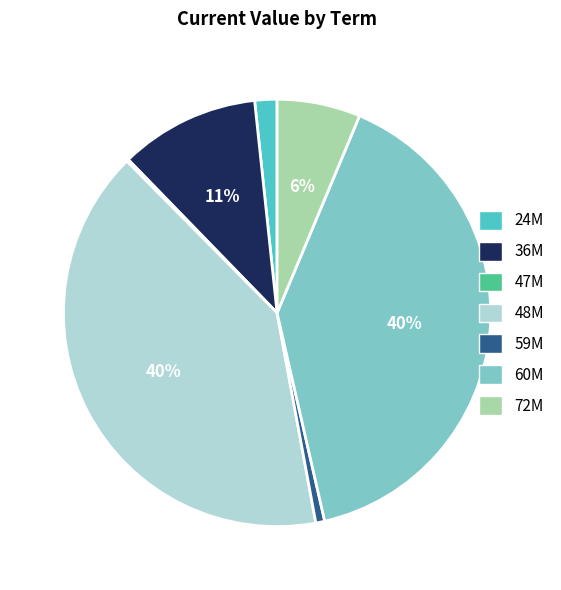

Does any single category account for the majority?

No